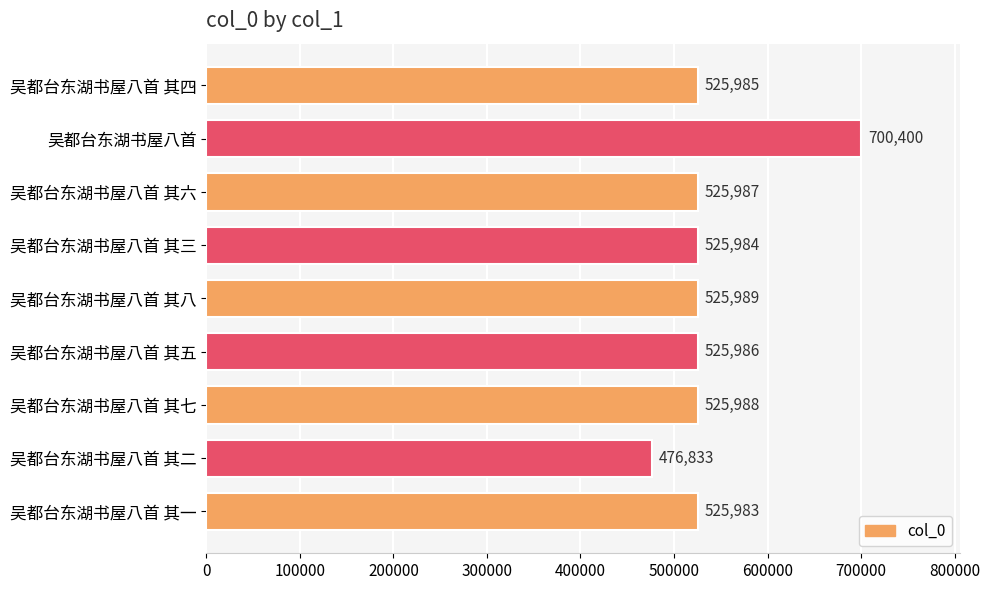

Reading bottom to top, list all the values displayed in this chart.

吴都台东湖书屋八首 其一=525983	吴都台东湖书屋八首 其二=476833	吴都台东湖书屋八首 其七=525988	吴都台东湖书屋八首 其五=525986	吴都台东湖书屋八首 其八=525989	吴都台东湖书屋八首 其三=525984	吴都台东湖书屋八首 其六=525987	吴都台东湖书屋八首=700400	吴都台东湖书屋八首 其四=525985